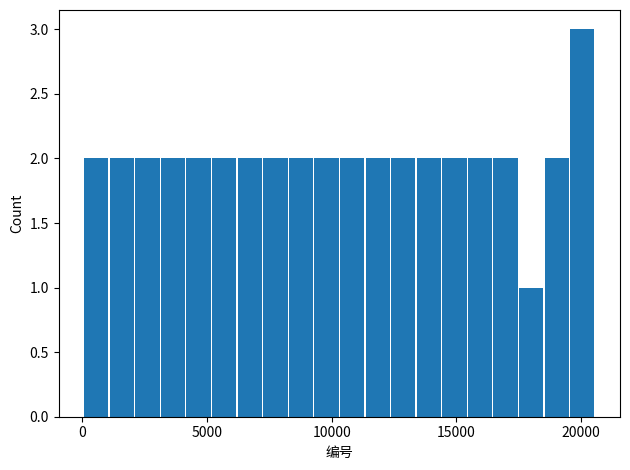

Around what value on the x-axis is the tallest bar? Give the approximate position of its centre, as read against the axis.

20000